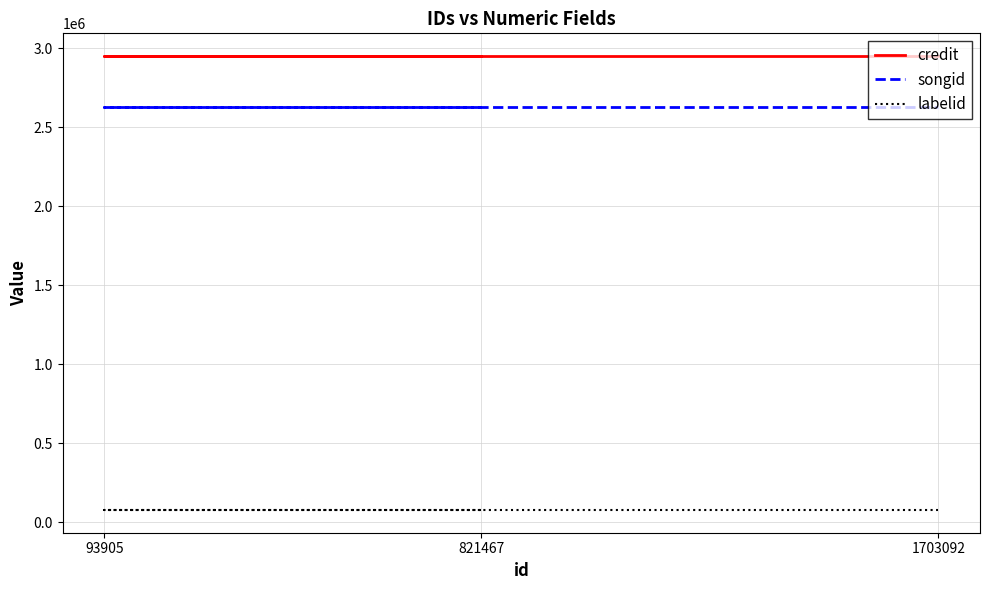

The labelid series shows 78079 at 93905. True or false?

True